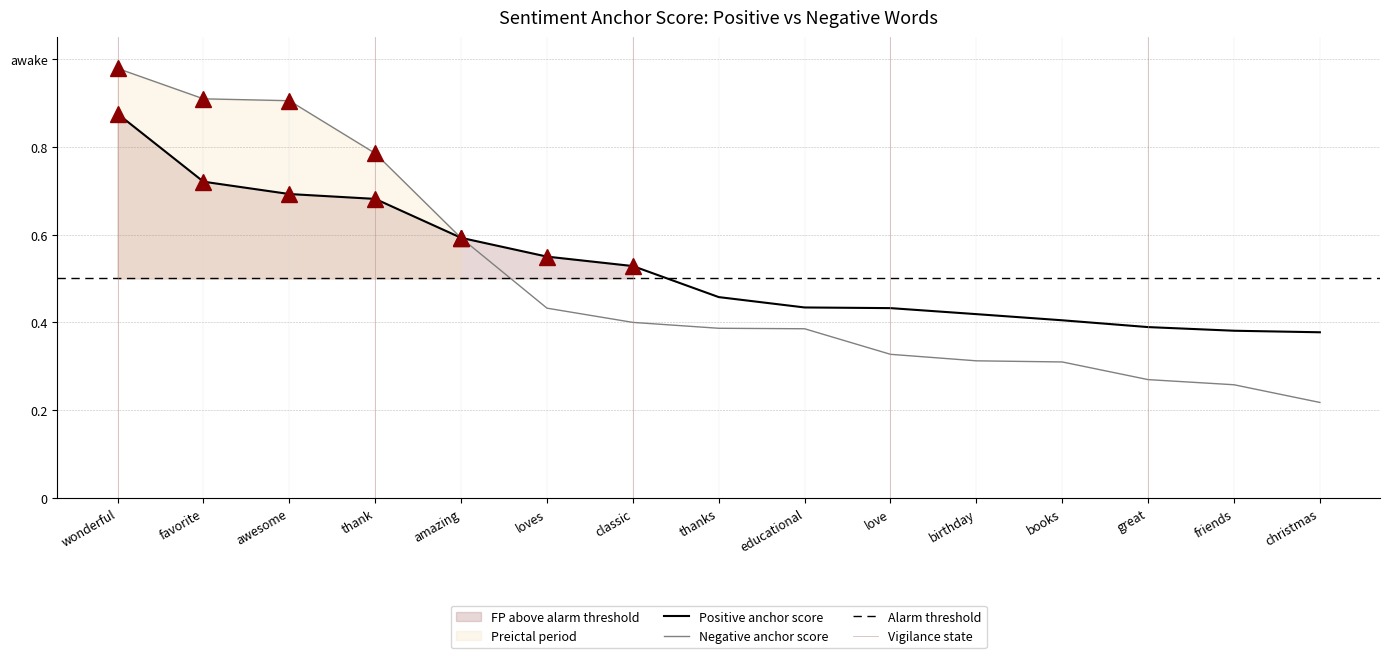

List the labels in order of wonderful value, largest first.

wonderful, favorite, awesome, thank, amazing, loves, classic, thanks, educational, love, birthday, books, great, friends, christmas